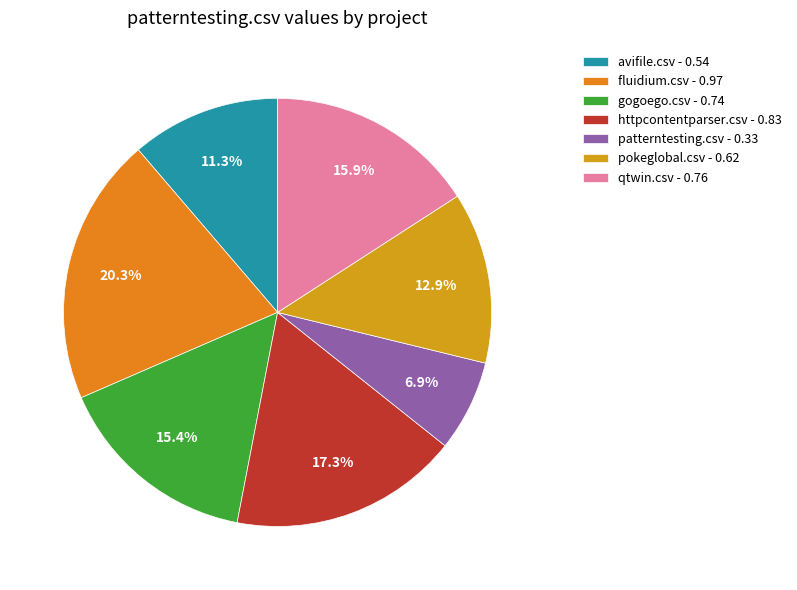

Is there any slice that represents more than half of the pie?

No